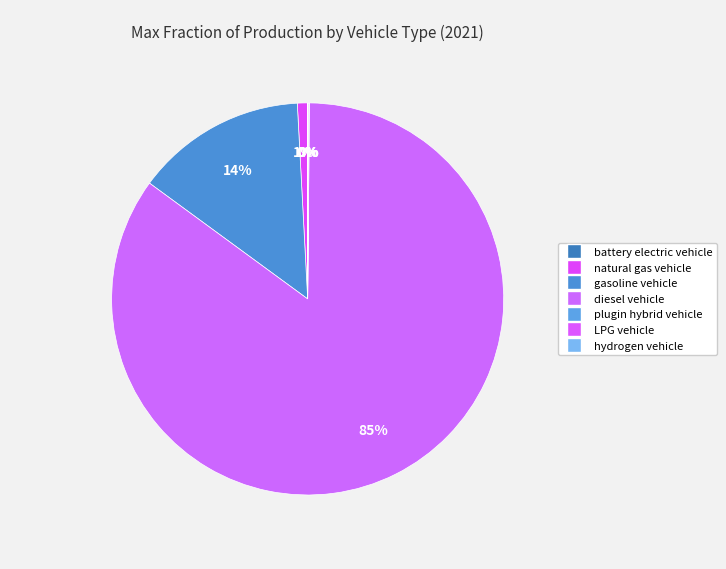

Count the number of slices in the pie.

7